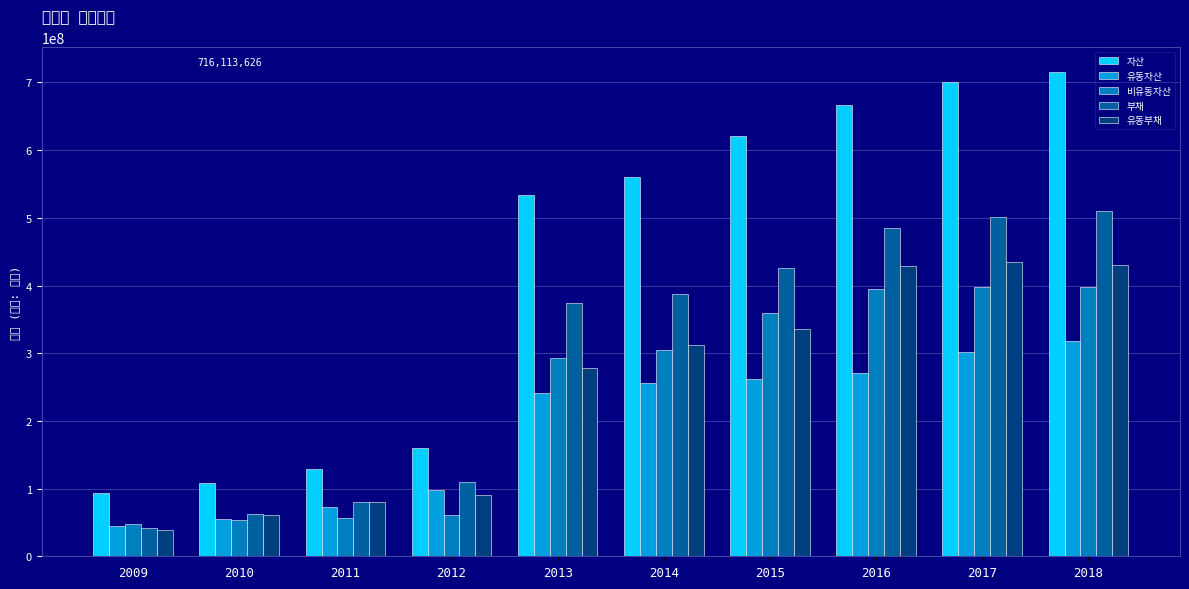

What is the value of the 유동자산 bar at the 6th from the left?

256479732